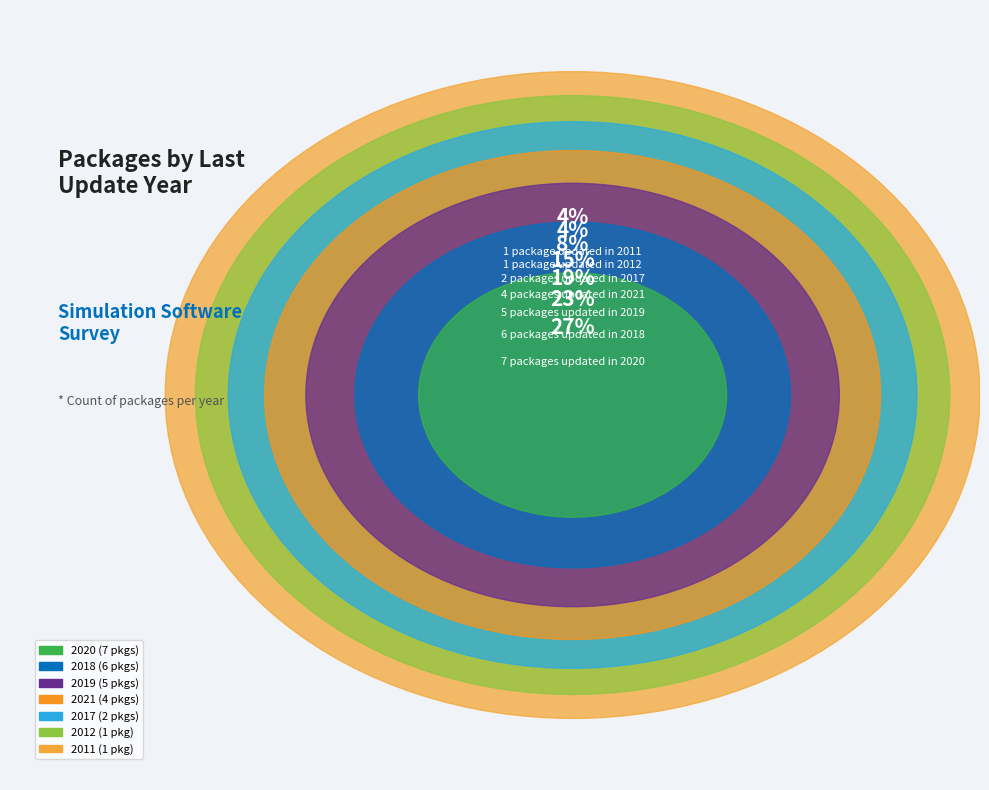

What percentage do 2011 and 2019 together represent?

23.1%